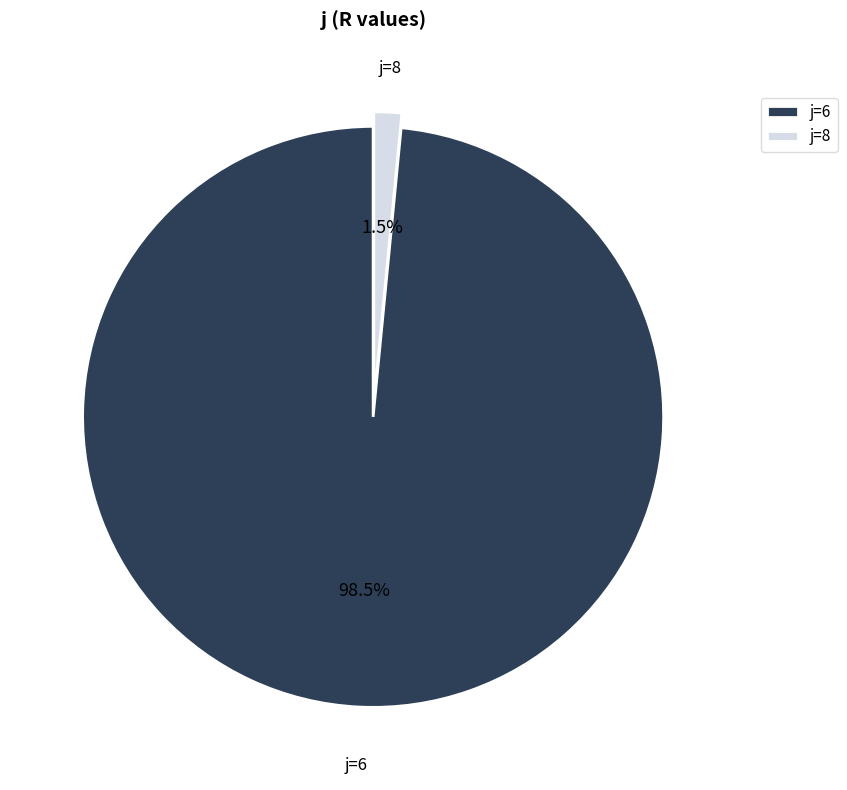

Do j=6 and j=8 together represent more than half of the pie?

Yes